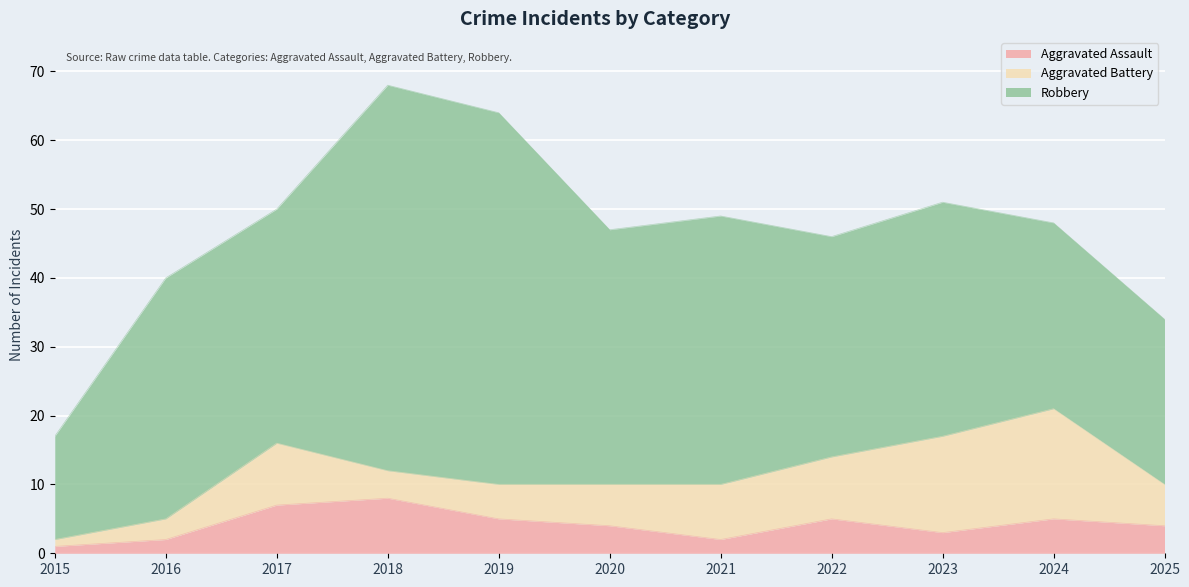

True or false: Aggravated Battery and Robbery cross at least once.

False